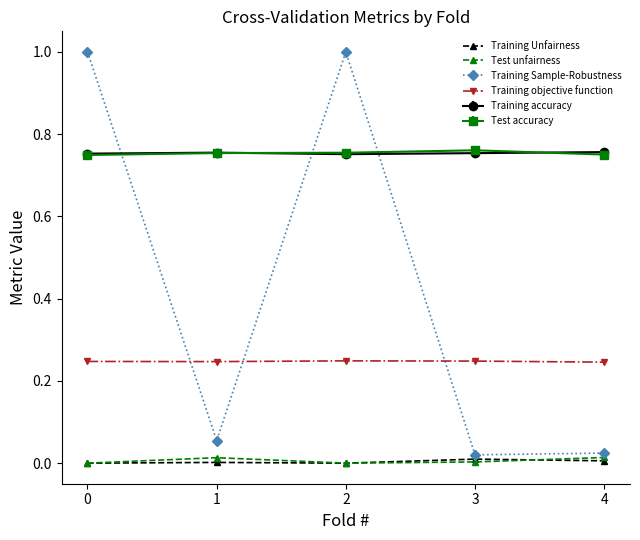

True or false: Test unfairness and Training Sample-Robustness intersect in this chart.

False